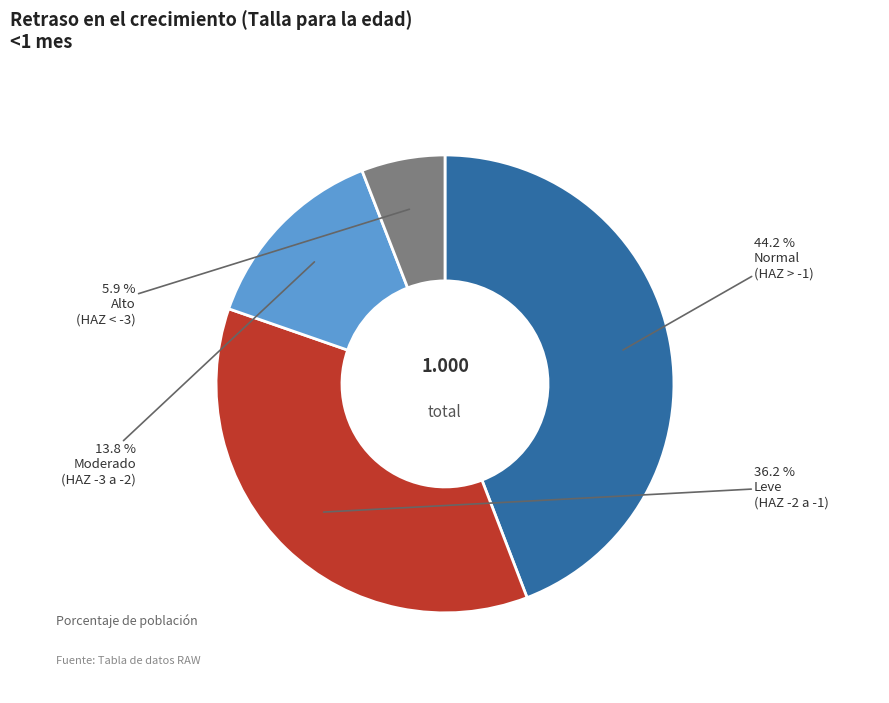

Is there a majority slice in this chart?

No